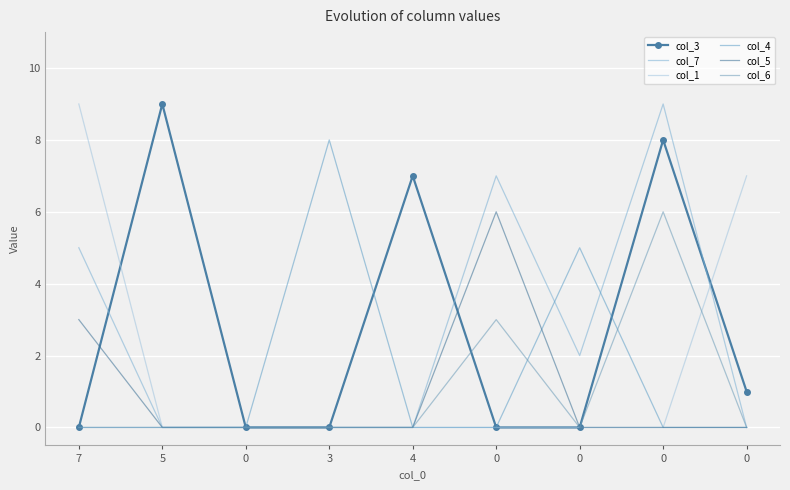

True or false: col_5 and col_6 cross at least once.

False